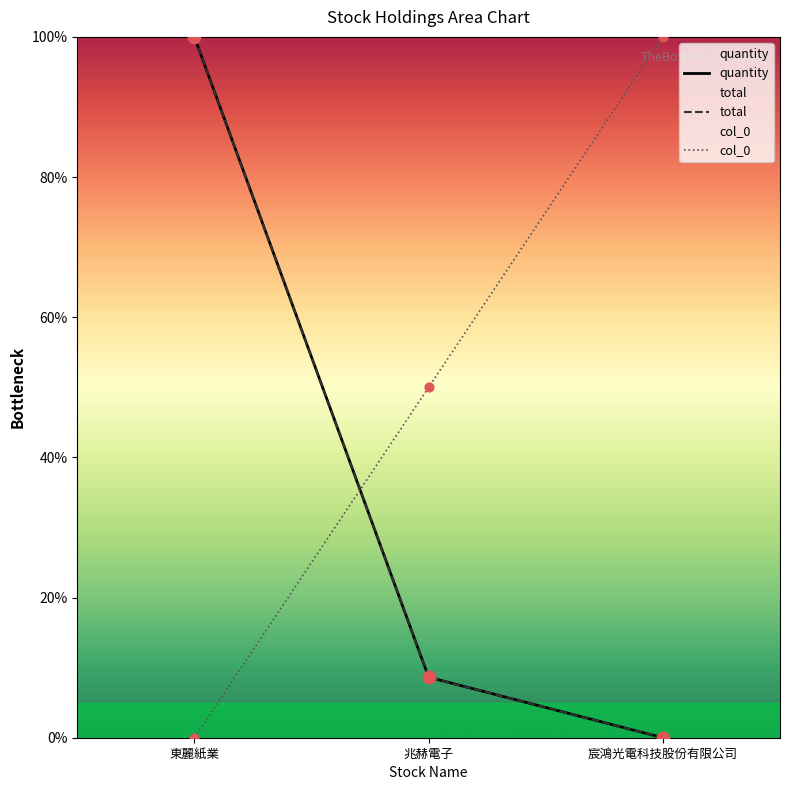

Which series reaches the maximum Y coordinate?

quantity